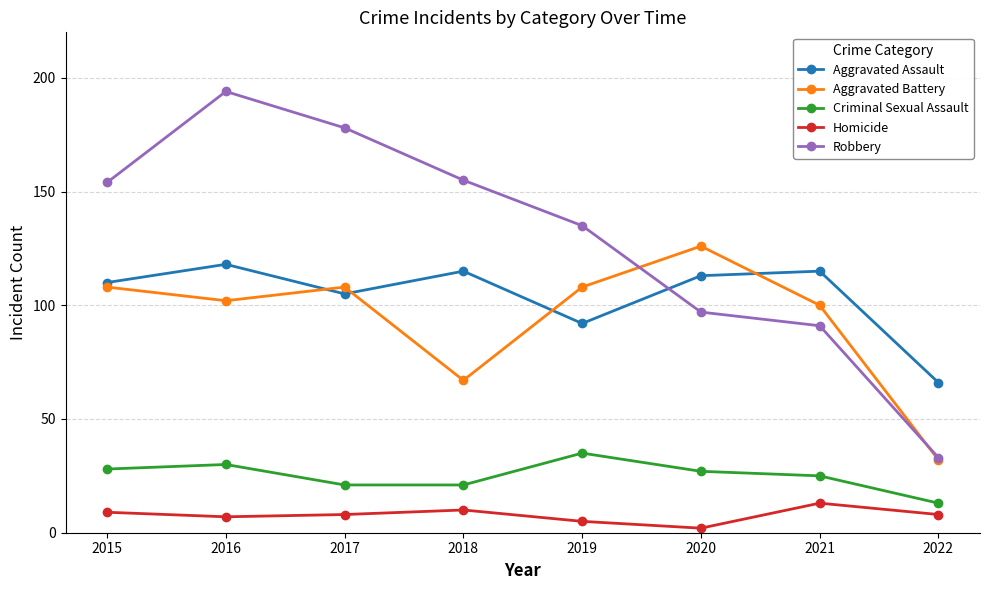

What is the lowest value of the Aggravated Battery series?

32